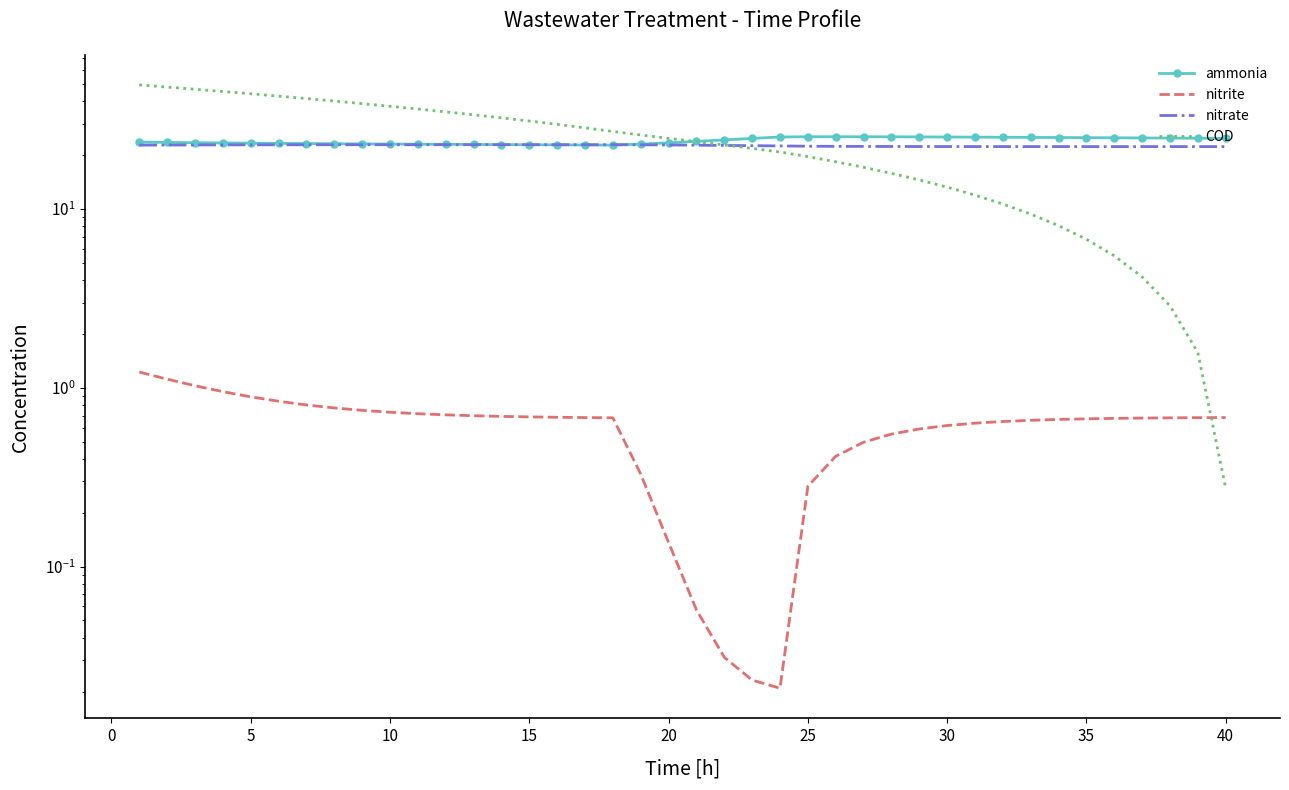

How many times do COD and nitrite cross each other?

1